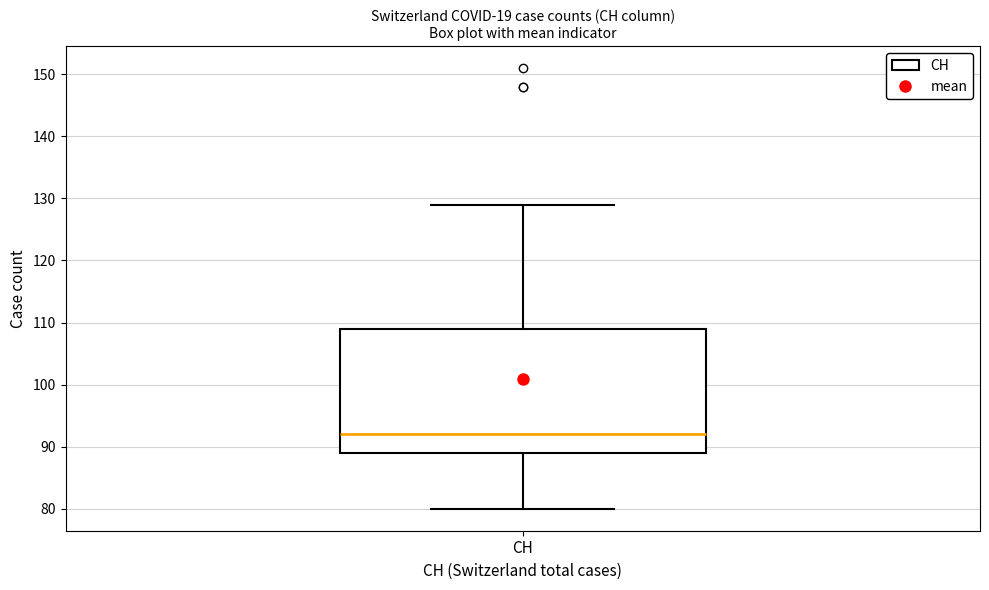

Transcribe this box plot: give where the median line is, the range the box spans, and where the two whiskers end, as read against the y-axis. The values are not printed on the chart, so give them approximately, as read against the axis.

median 92, box 89 to 109, whiskers 80 to 129